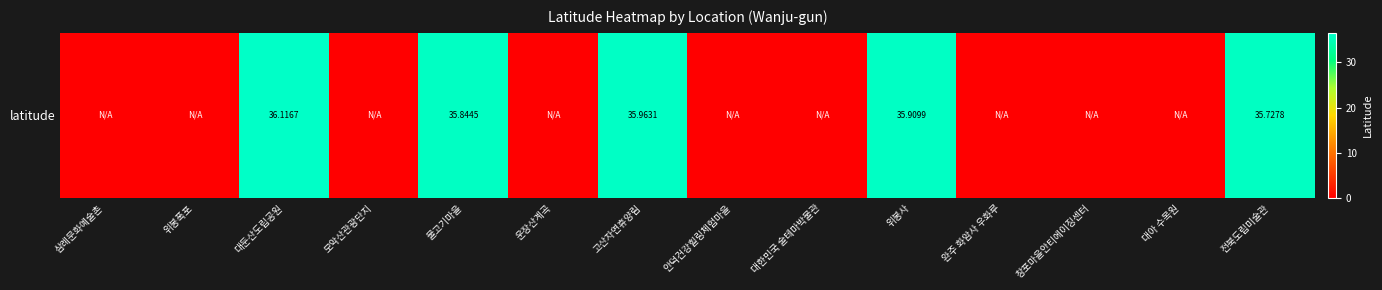

What is the greatest value displayed?

36.1